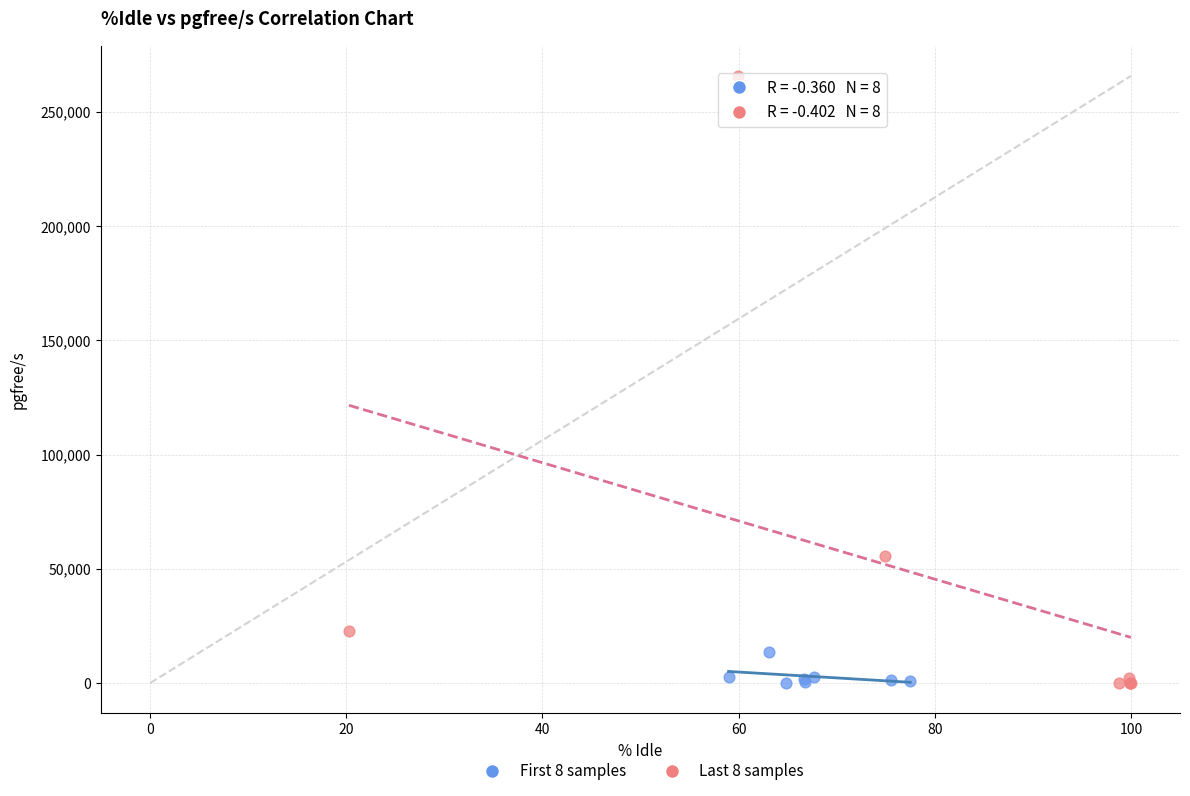

Which series reaches the maximum Y coordinate?

Last 8 samples